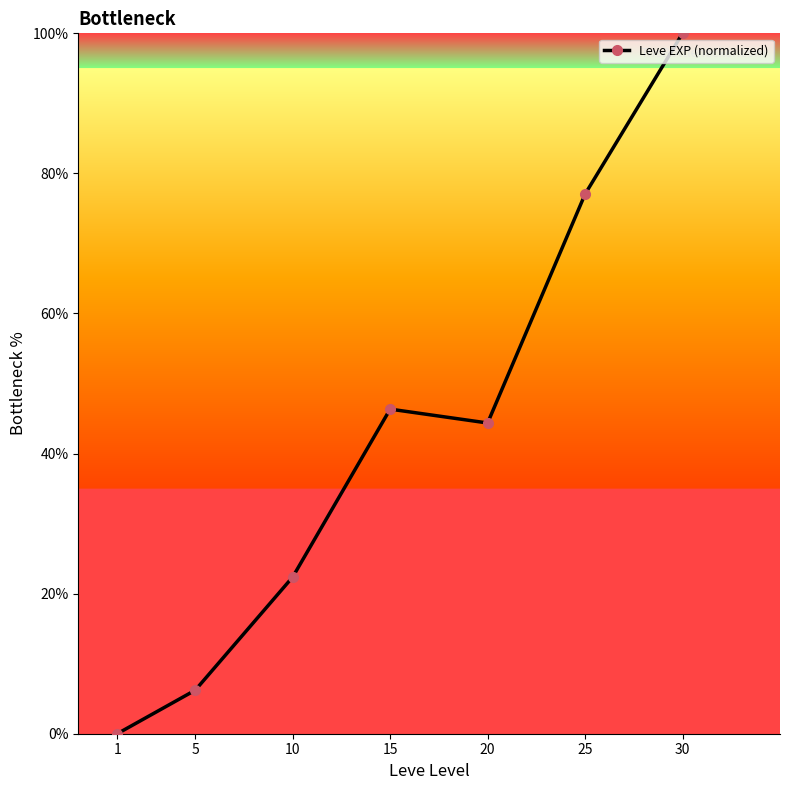

How many lines are shown in the chart?

1